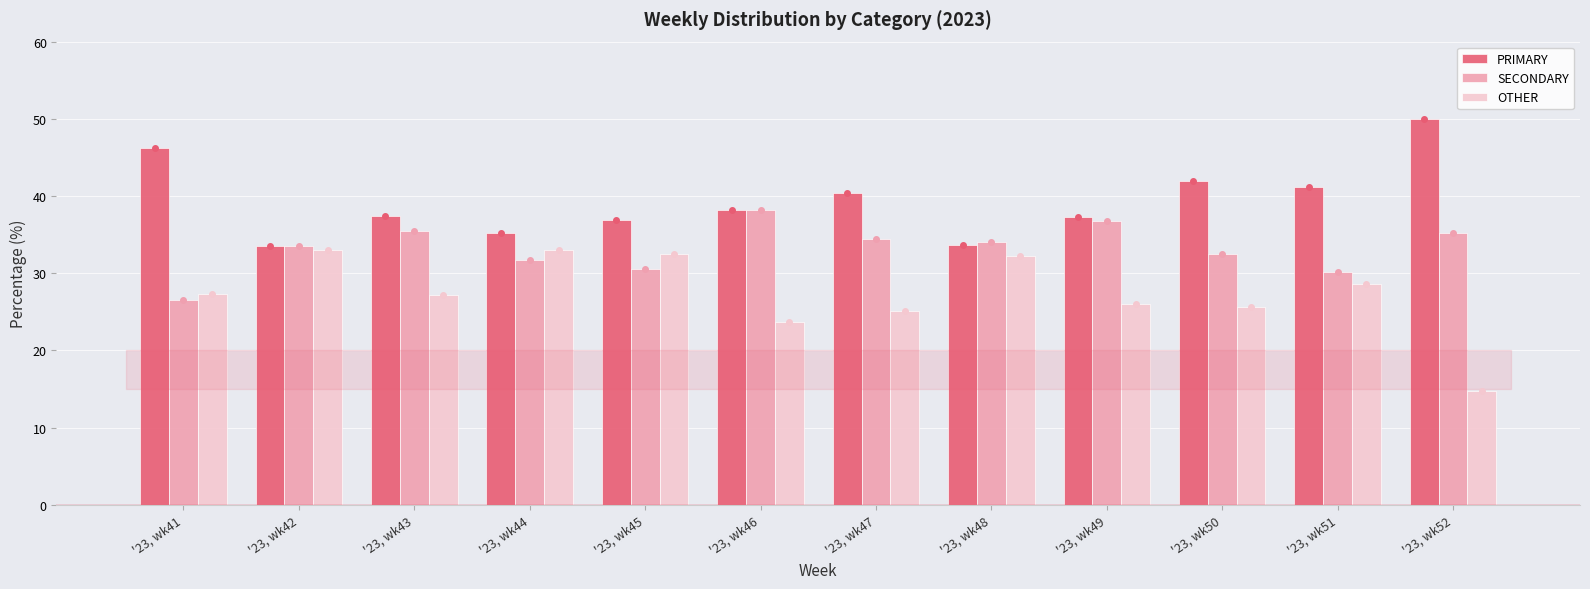

The PRIMARY series shows 46.2 at '23, wk41. True or false?

True